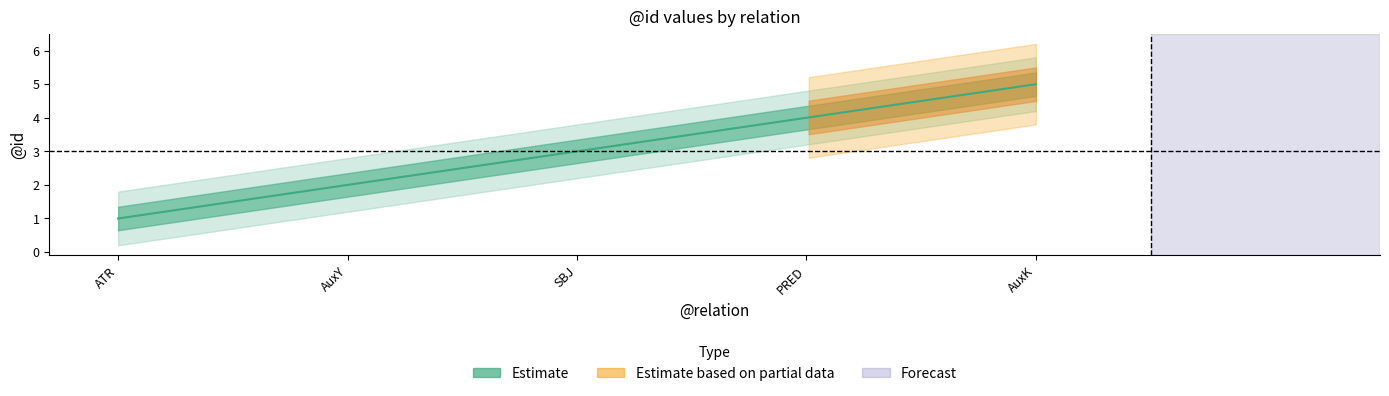

What position from the right is AuxK?

1